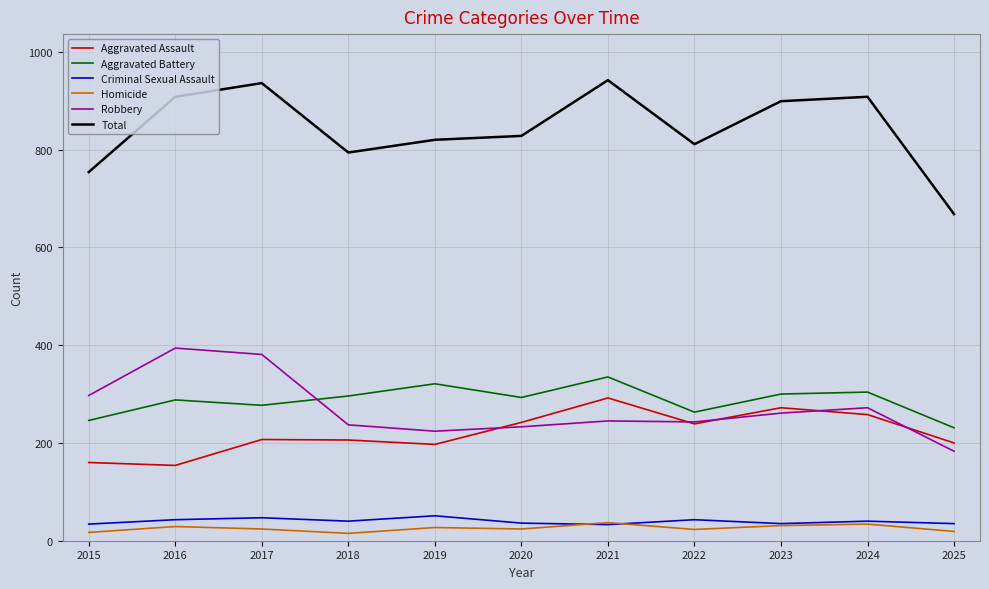

At how many categories does at least one series exceed 622?

11